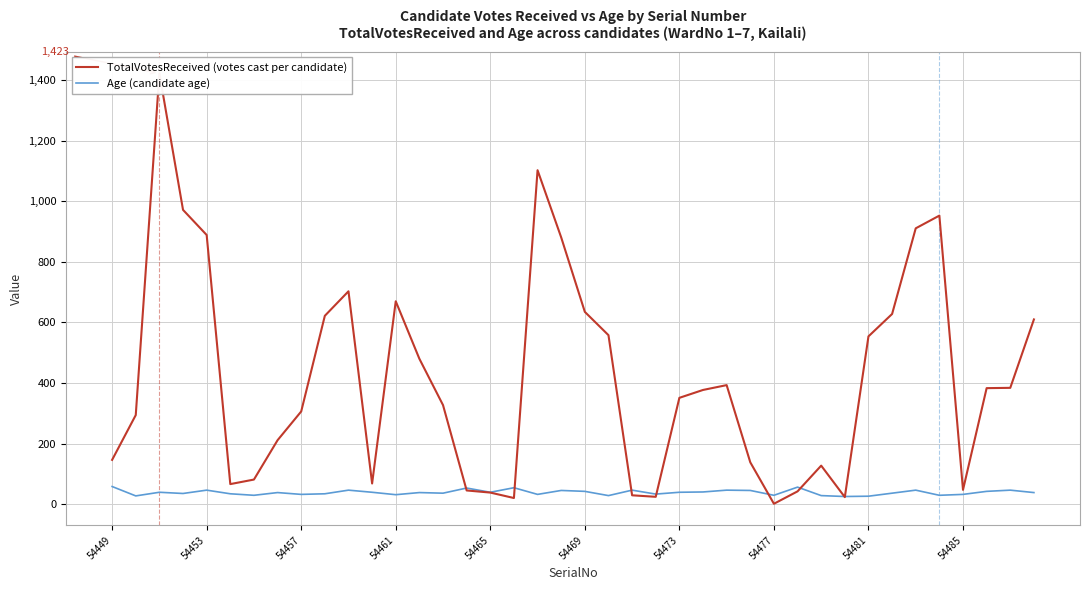

How many values in the Age (candidate age) series exceed 38?

19